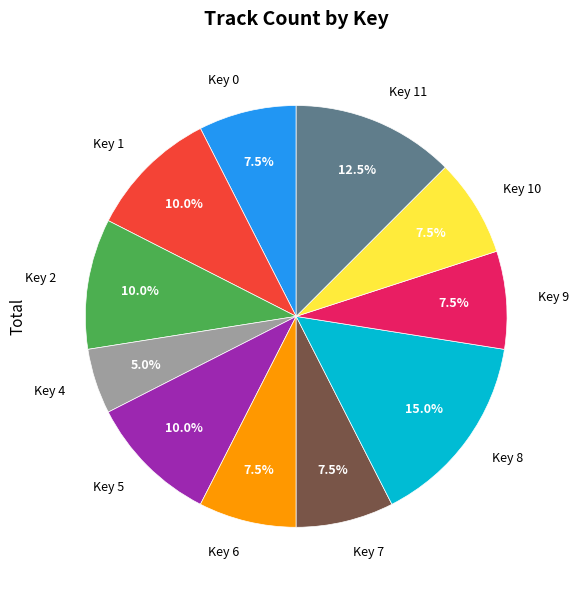

How many slices are in this pie chart?

11